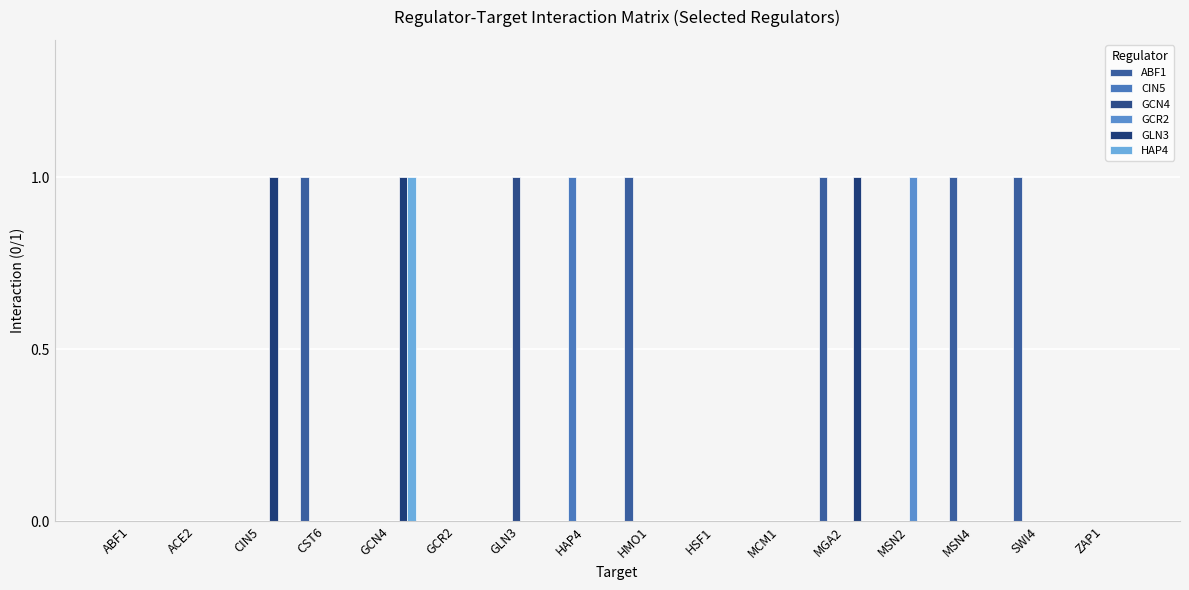

Which has a higher value, CST6 or MSN4?

CST6